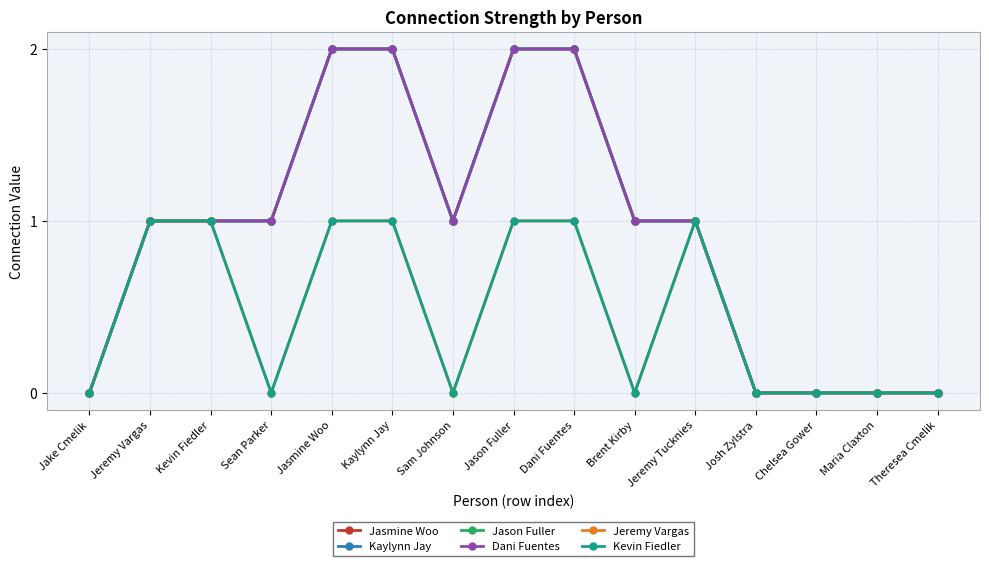

What is the maximum value shown in the chart?

2